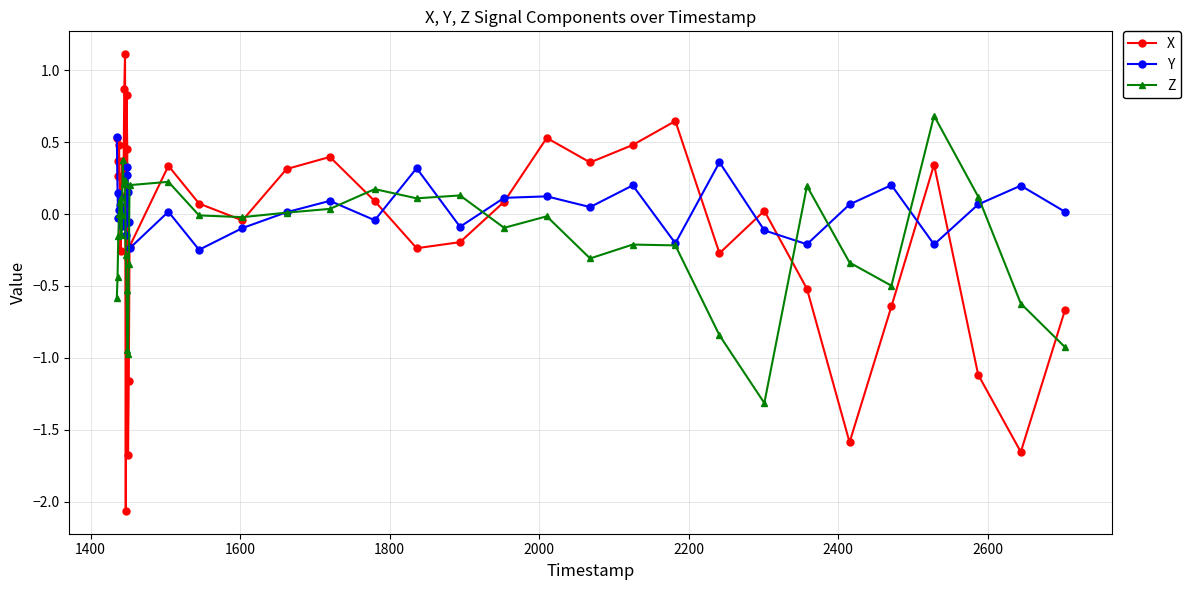

How many data points does each series have?

40